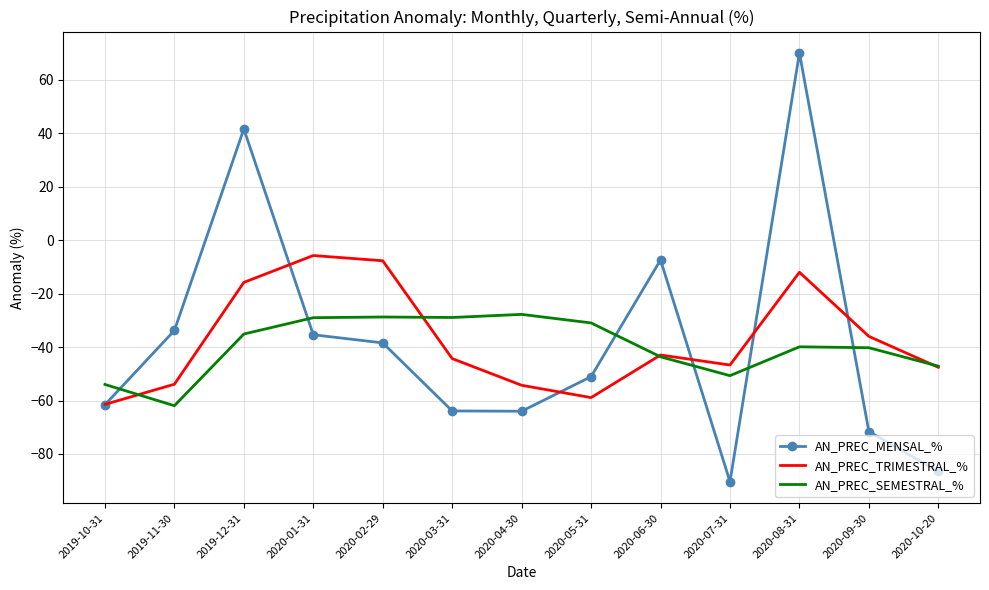

What is the difference between the AN_PREC_MENSAL_% values at 2020-08-31 and 2020-07-31?

160.3